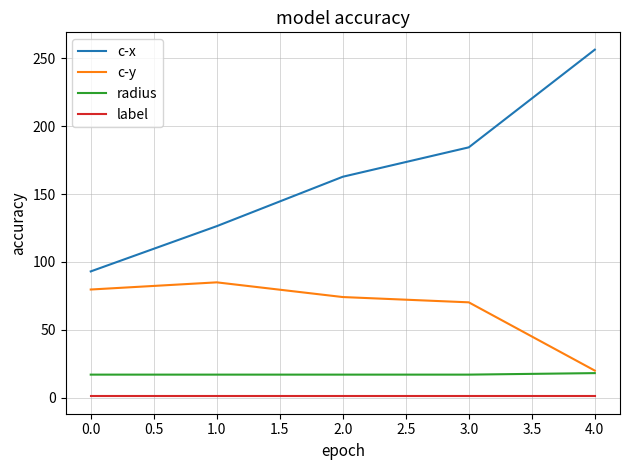

The value of c-y at 1.0 is 124.6. True or false?

False